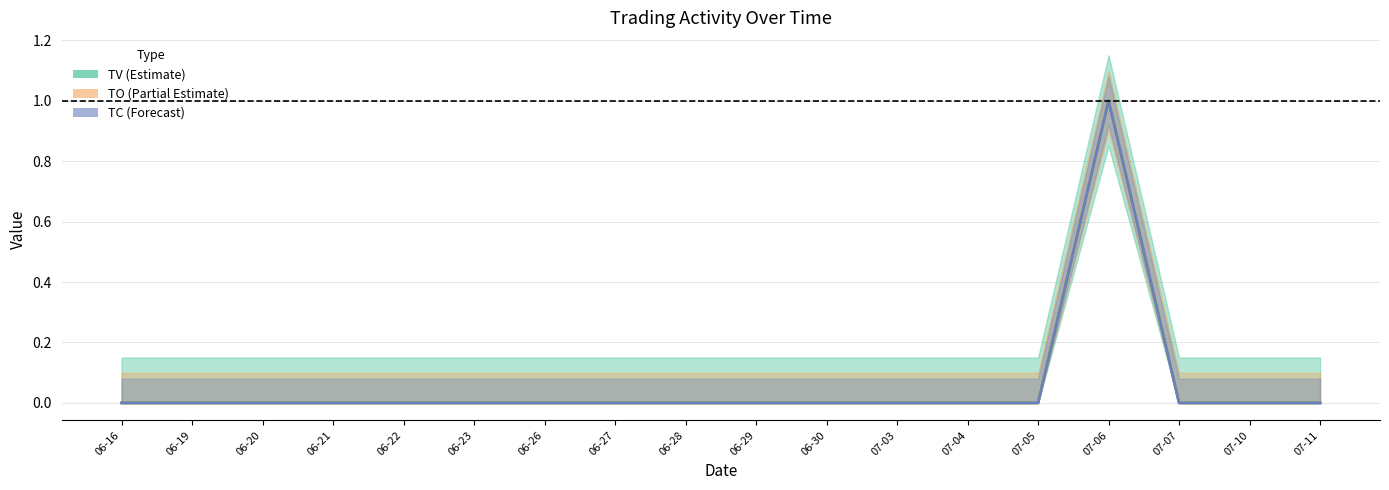

At which category does TO reach its first local peak?

07-06